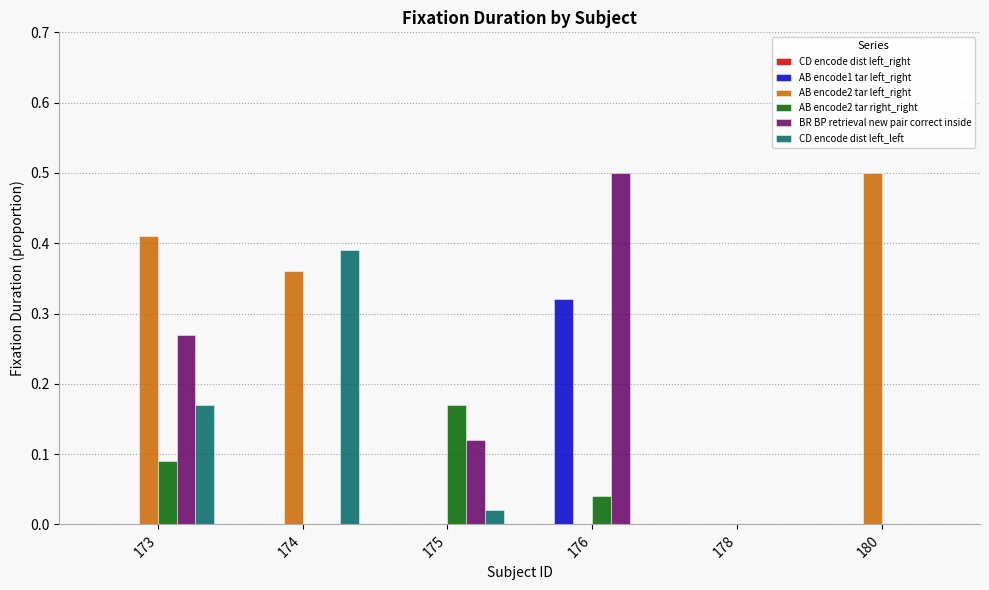

What is the sum of all CD encode dist left_left values?

0.6